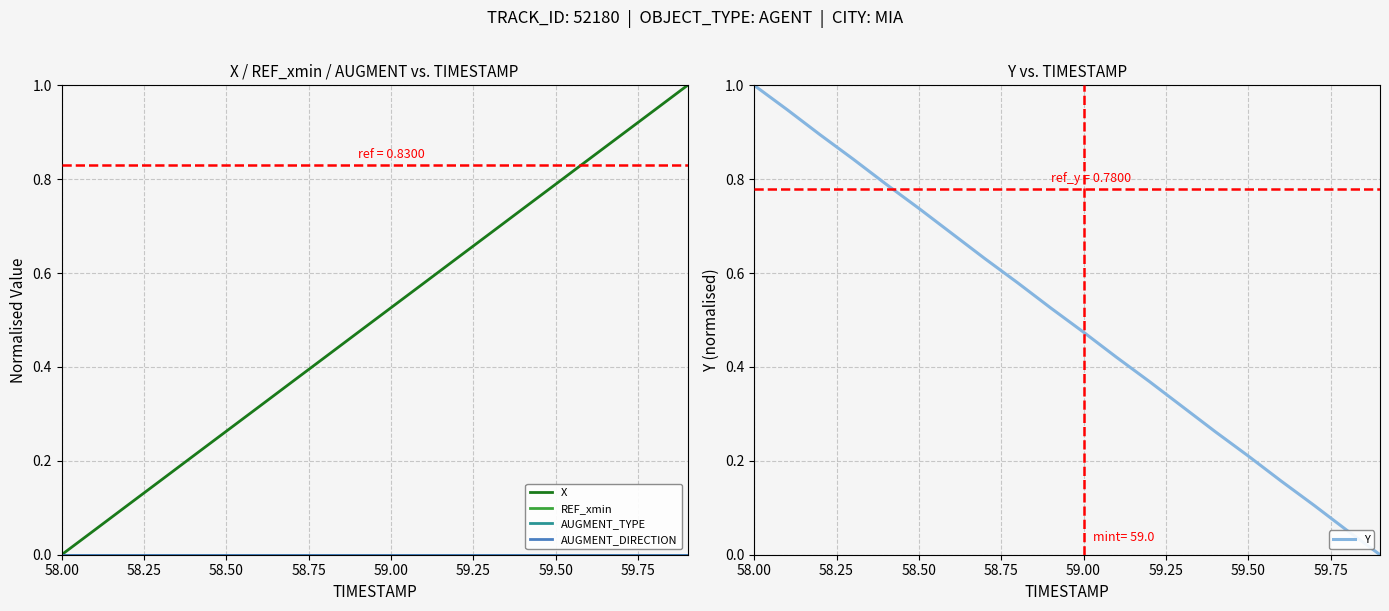

Is the value of X at 12 greater than the value of AUGMENT_TYPE at 58.75?

Yes